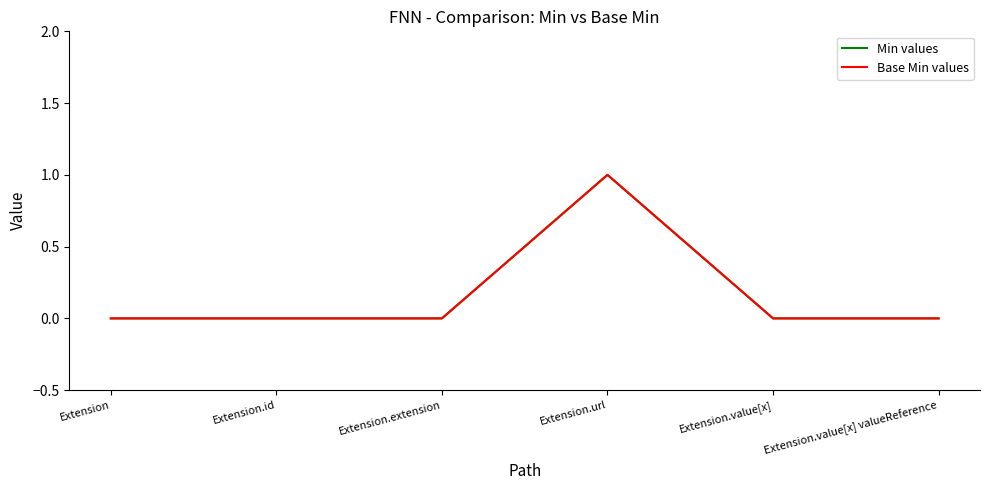

Does the chart display data point markers on the line(s)?

No